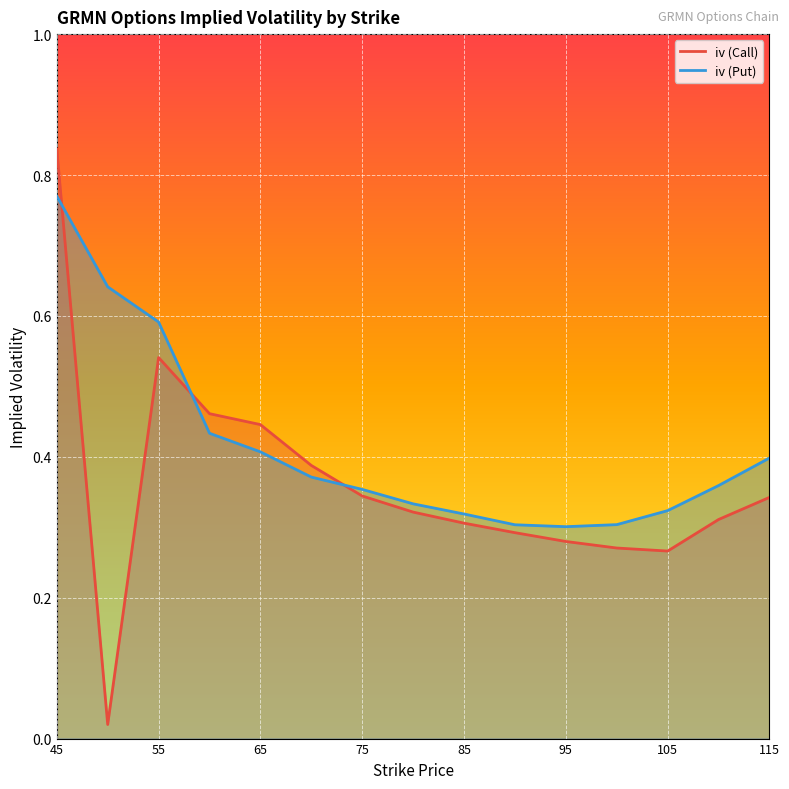

True or false: iv (Call) has more than 0 interior local peaks.

True